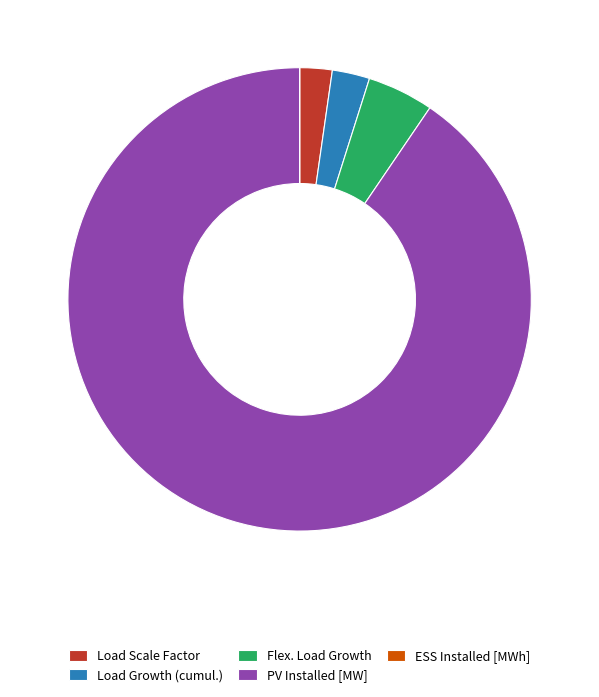

What is the majority slice?

PV Installed [MW]